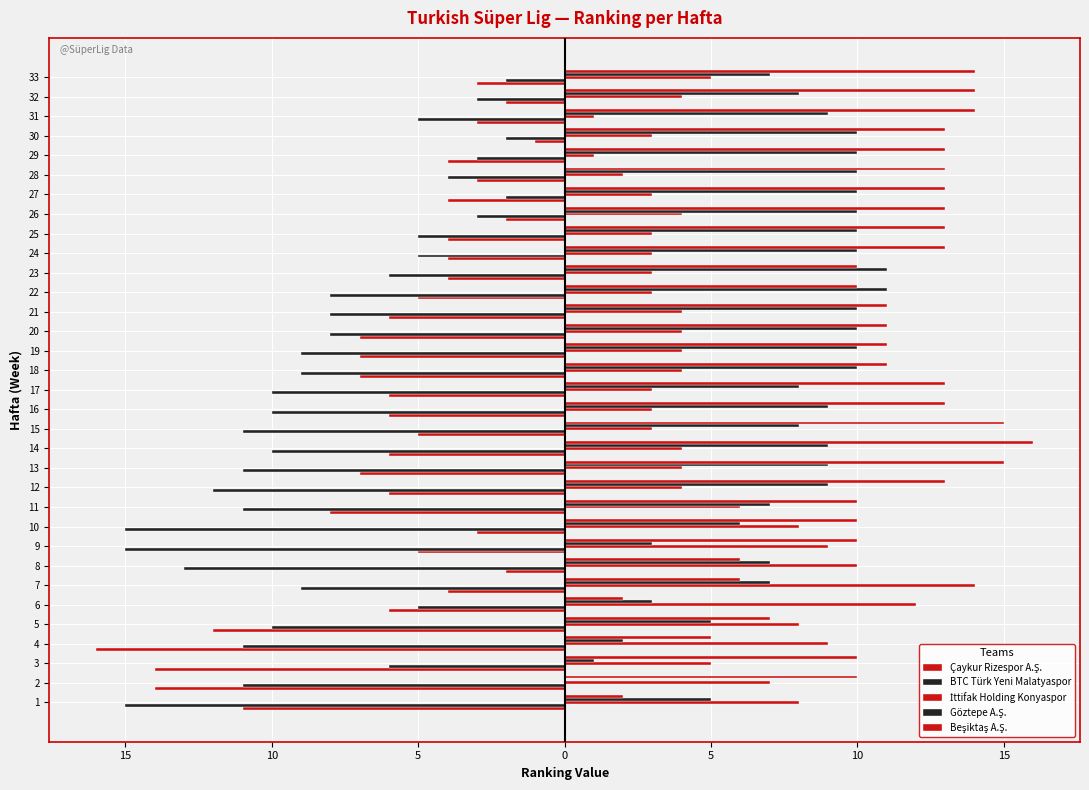

What is the total value across all series at 10?

-4